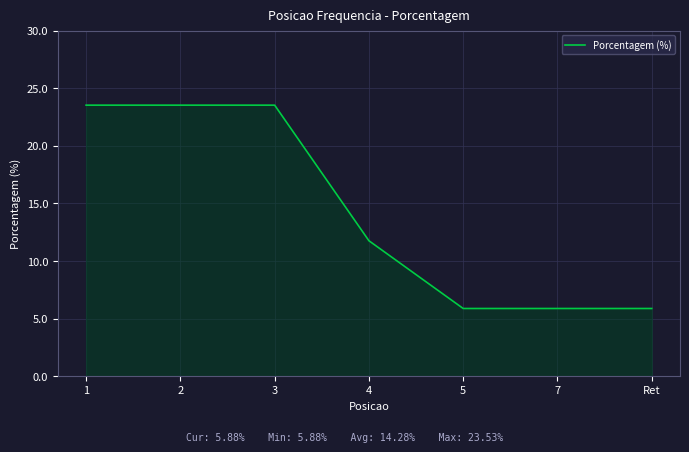

Reading right to left, what are all the values shown in this chart?

Ret=5.9	7=5.9	5=5.9	4=11.8	3=23.5	2=23.5	1=23.5